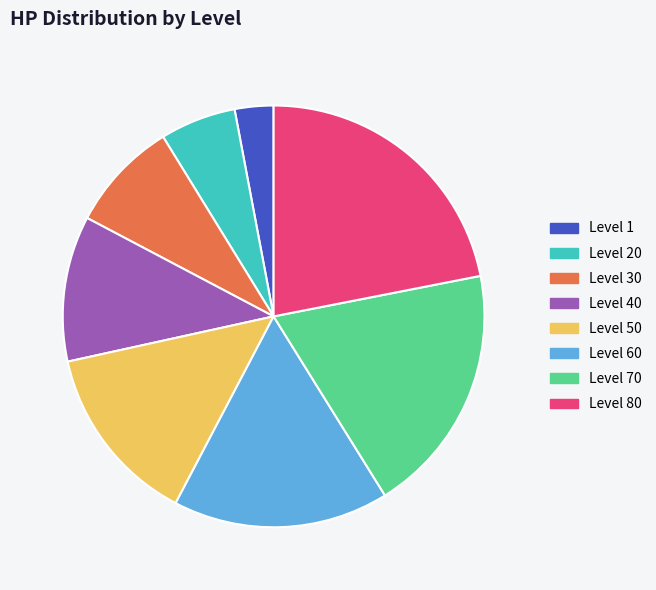

Do Level 40 and Level 60 together represent more than half of the pie?

No